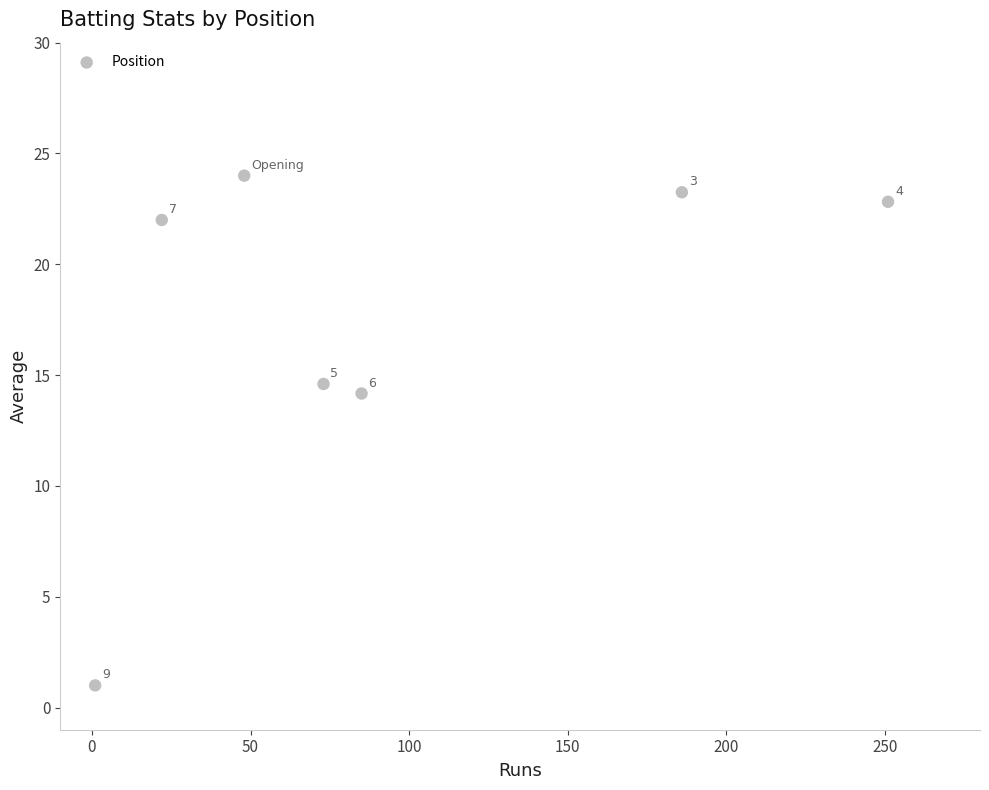

What Y value in the scatter plot is closest to 12?

14.2